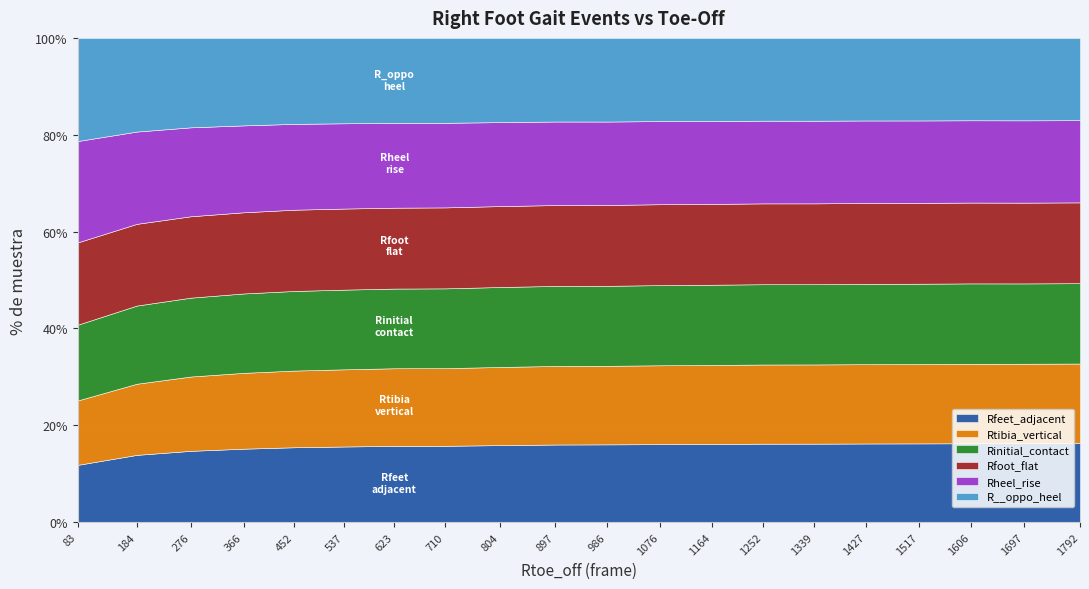

Which series has the largest total across all categories?

R__oppo_heel